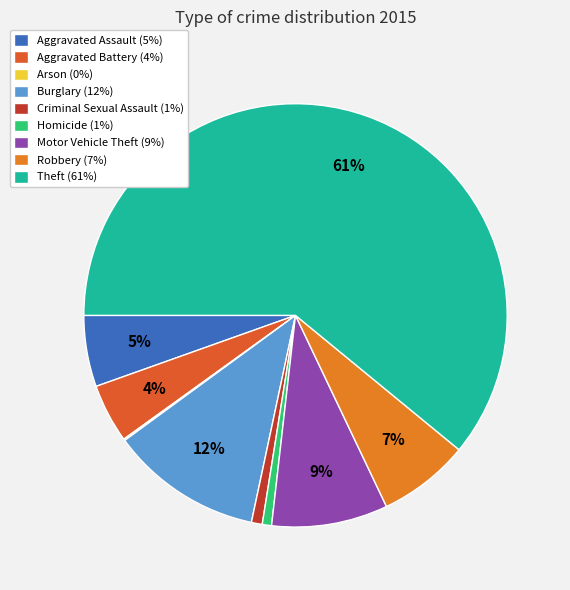

To the nearest percent, what is the average slice percentage?

11%